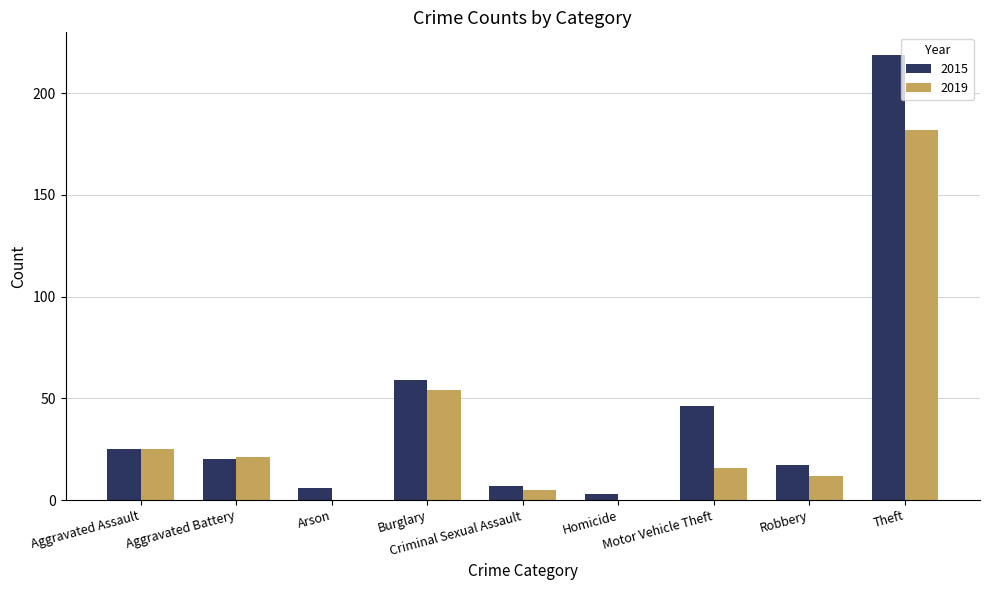

What is the sum of the 2019 values at Robbery and Theft?

194